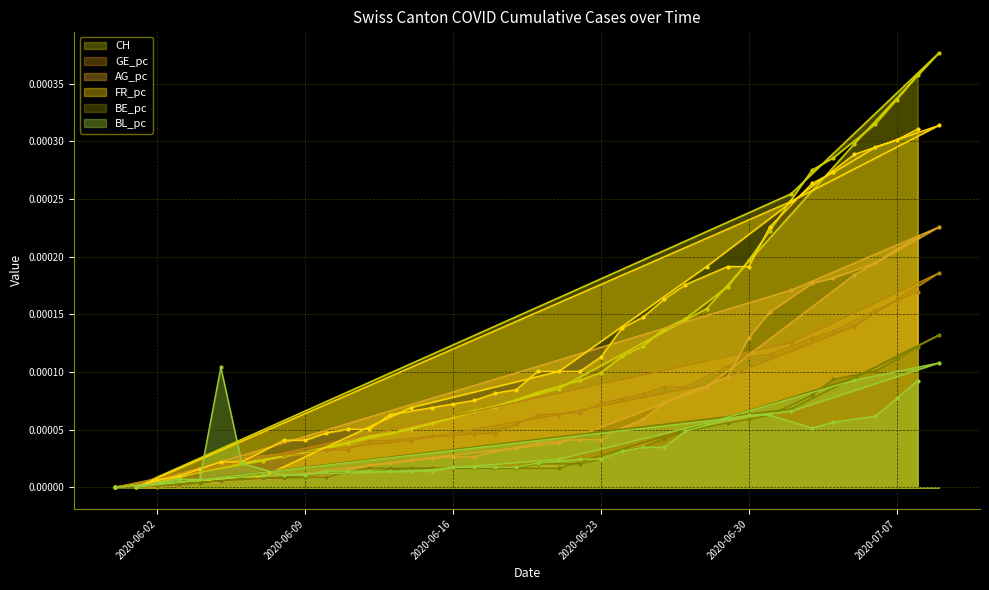

Does the chart have visible grid lines?

Yes